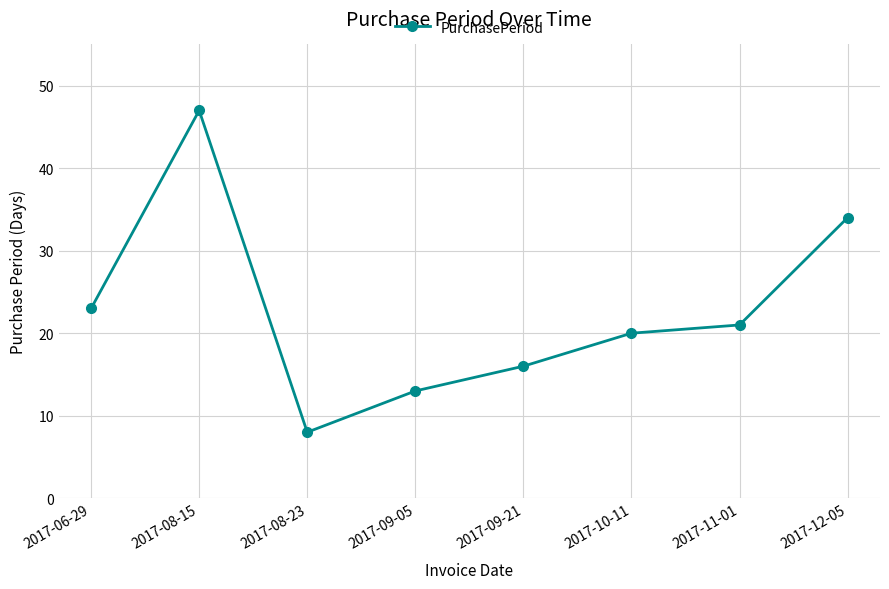

Rank the categories by value from highest to lowest.

2017-08-15, 2017-12-05, 2017-06-29, 2017-11-01, 2017-10-11, 2017-09-21, 2017-09-05, 2017-08-23